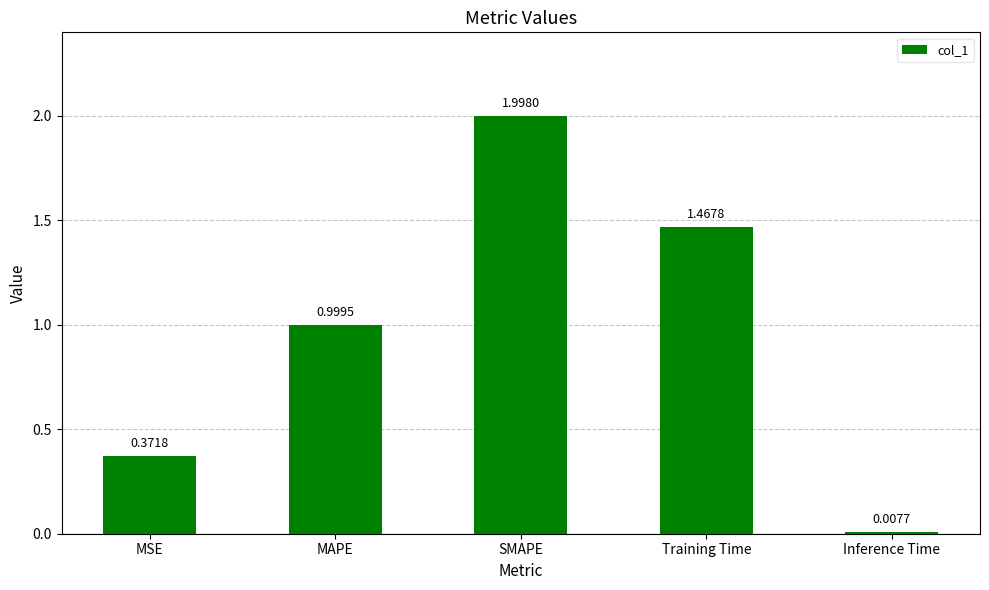

What is the label of the 3rd bar from the right?

SMAPE